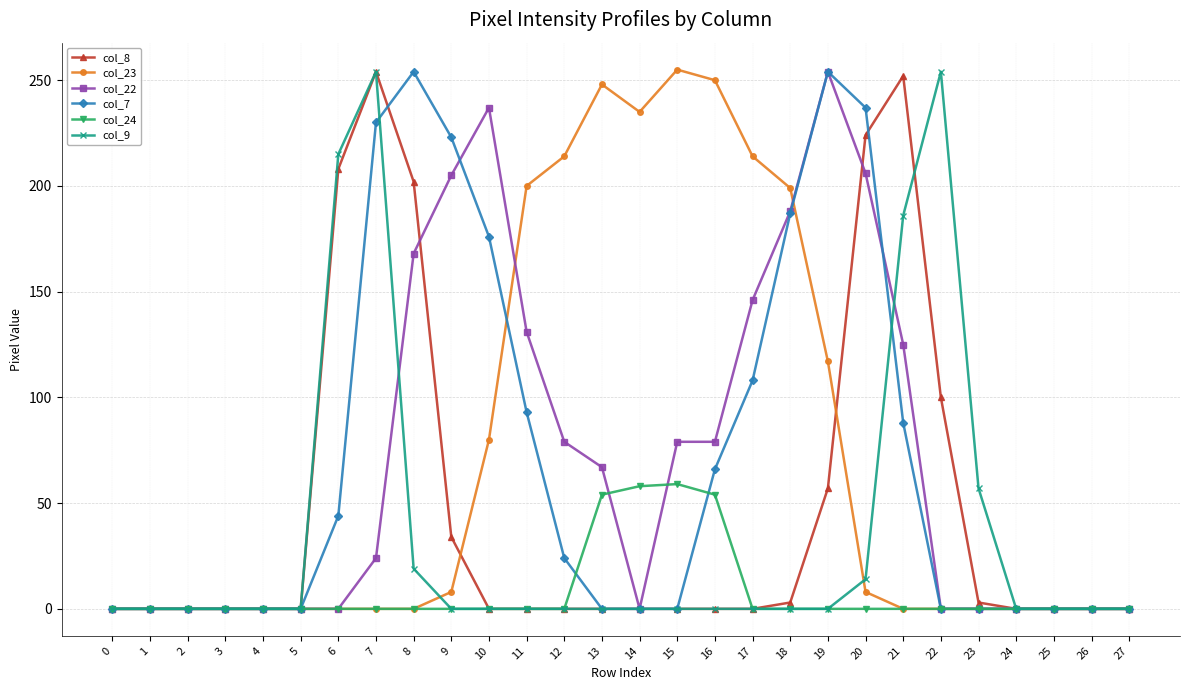

Which series changed the most between 12 and 22?

col_9